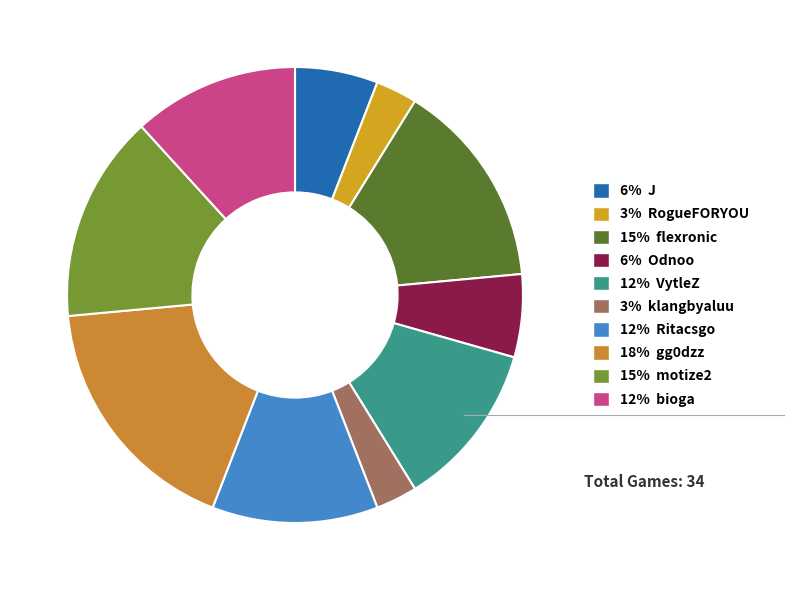

Rank the categories by value from highest to lowest.

gg0dzz, flexronic, motize2, VytleZ, Ritacsgo, bioga, J, Odnoo, RogueFORYOU, klangbyaluu